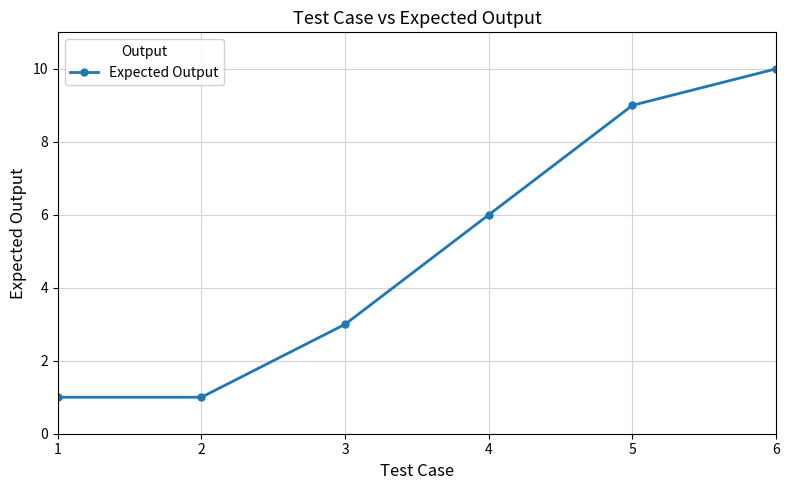

What is the average value?

5